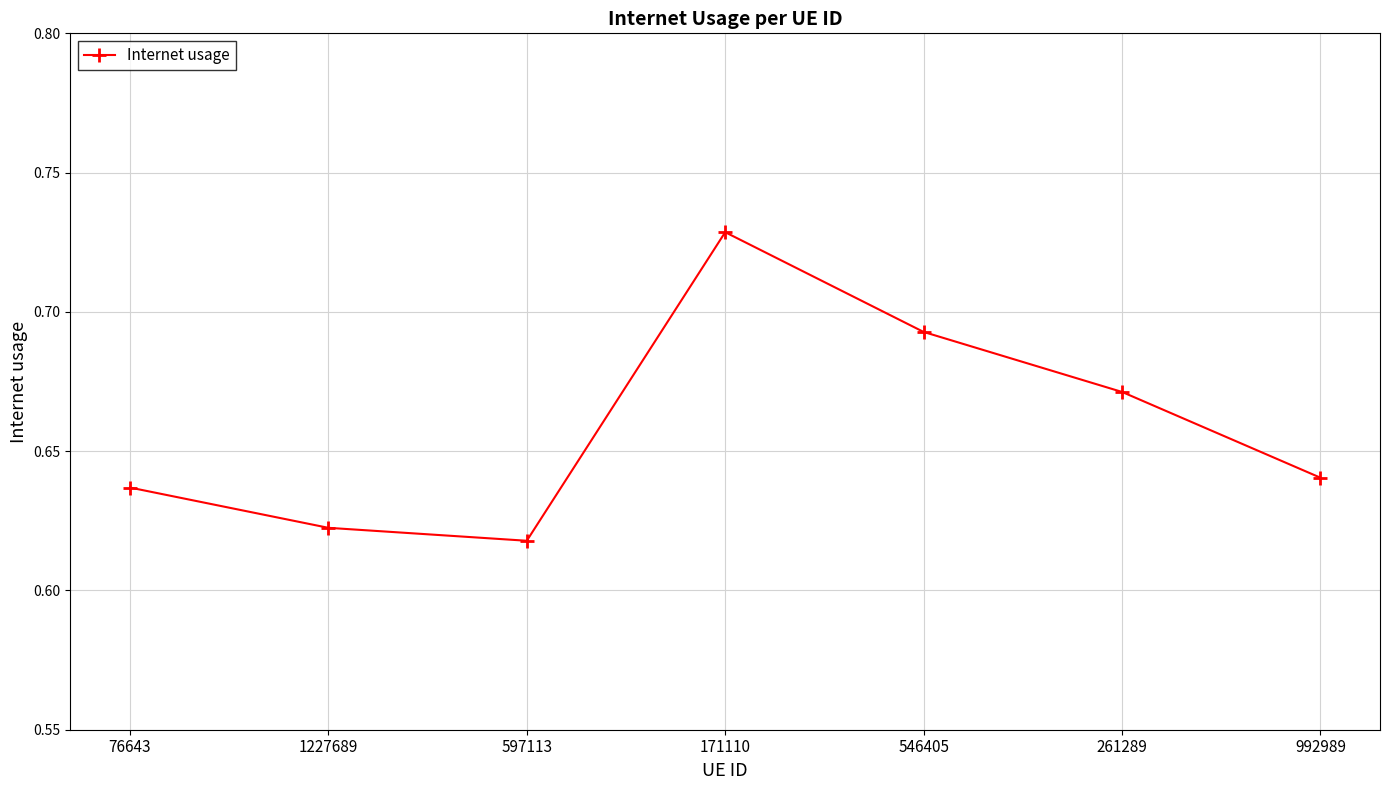

True or false: the data has more than 2 interior local peaks.

False